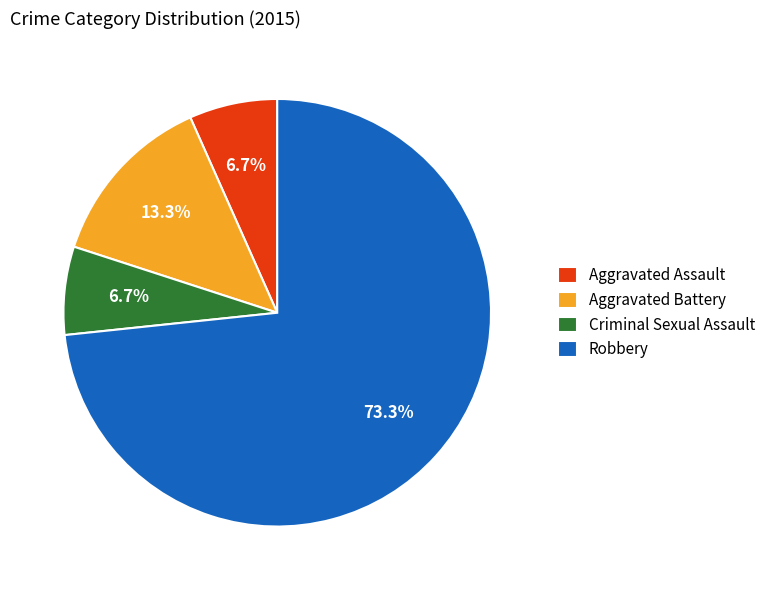

To the nearest percent, what is the difference between the largest and smallest slice percentages?

67%